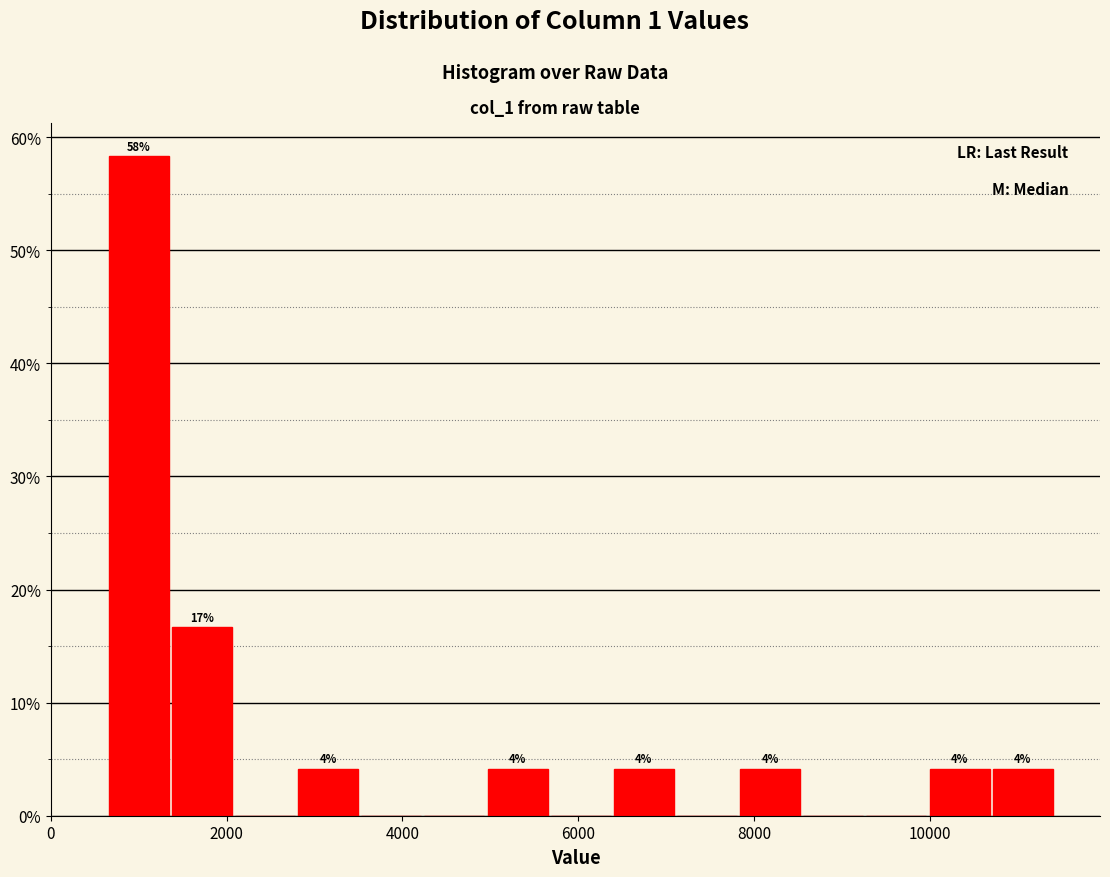

Read against the x-axis, roughly where is the centre of the tallest bar?

1000